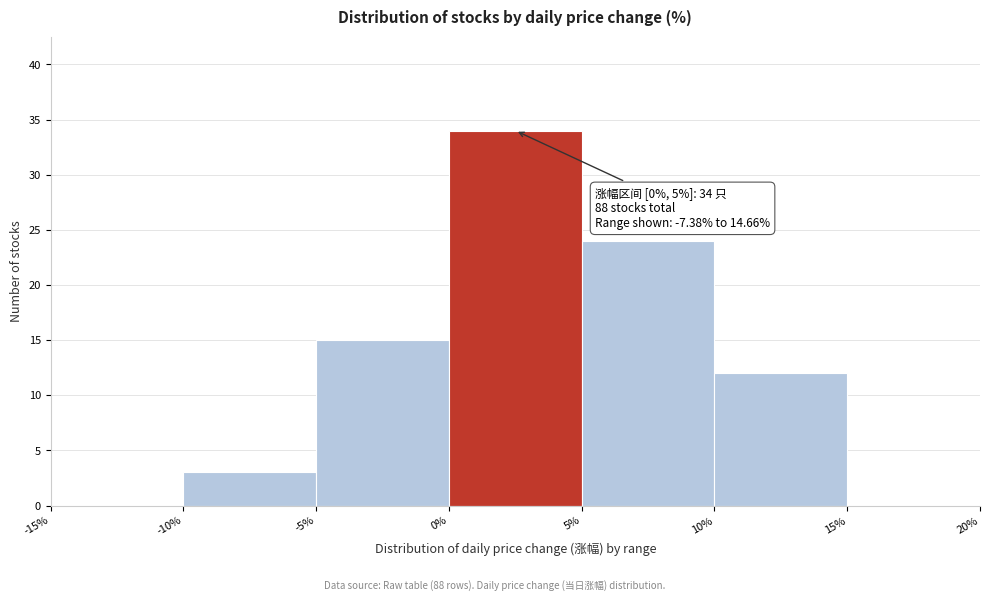

Over which range of the x-axis is the bar tallest?

0% to 5%